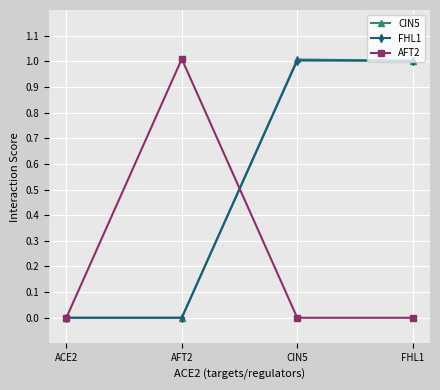

How many values in the FHL1 series exceed 1?

2